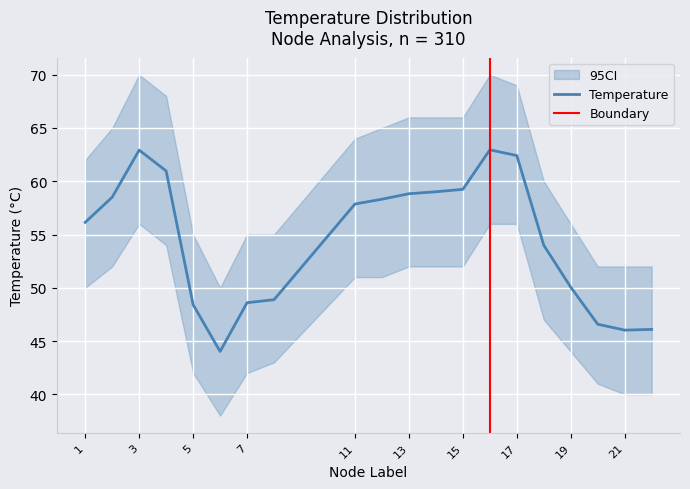

How many values in the Temp_upper series exceed 64?

9